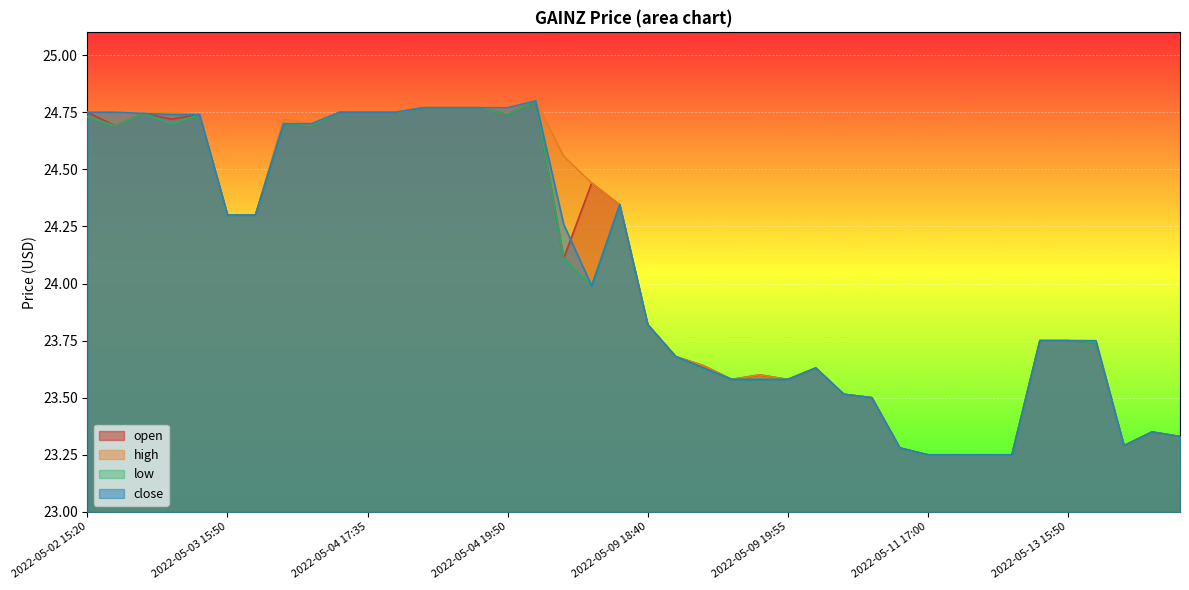

In low, how many points are lower than both neighbors (excluding endpoints)?

6